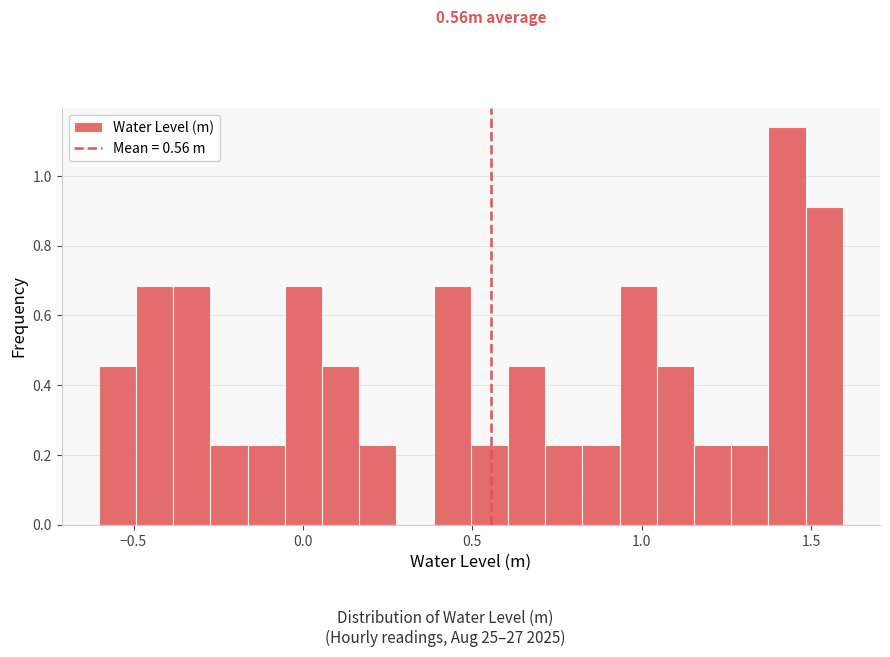

Around what value on the x-axis is the tallest bar? Give the approximate position of its centre, as read against the axis.

1.45